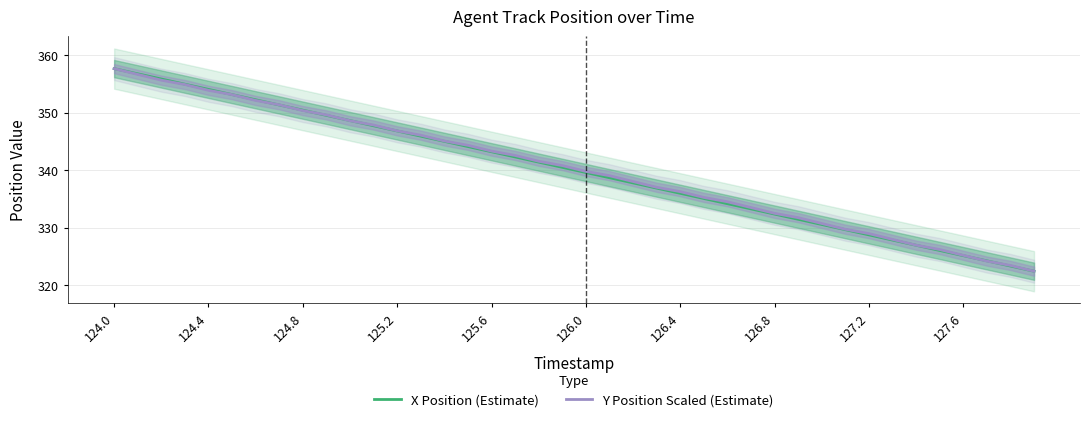

What is the greatest value displayed?

357.7